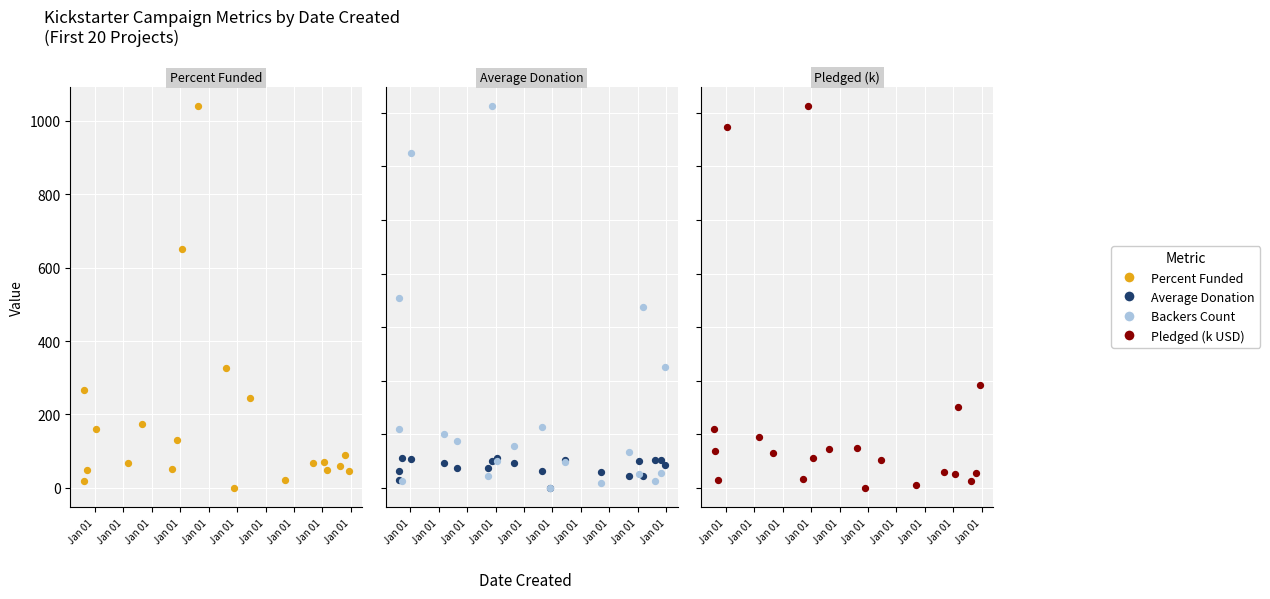

What are all the series names shown in the legend?

Percent Funded, Average Donation, backers_count, pledged_k